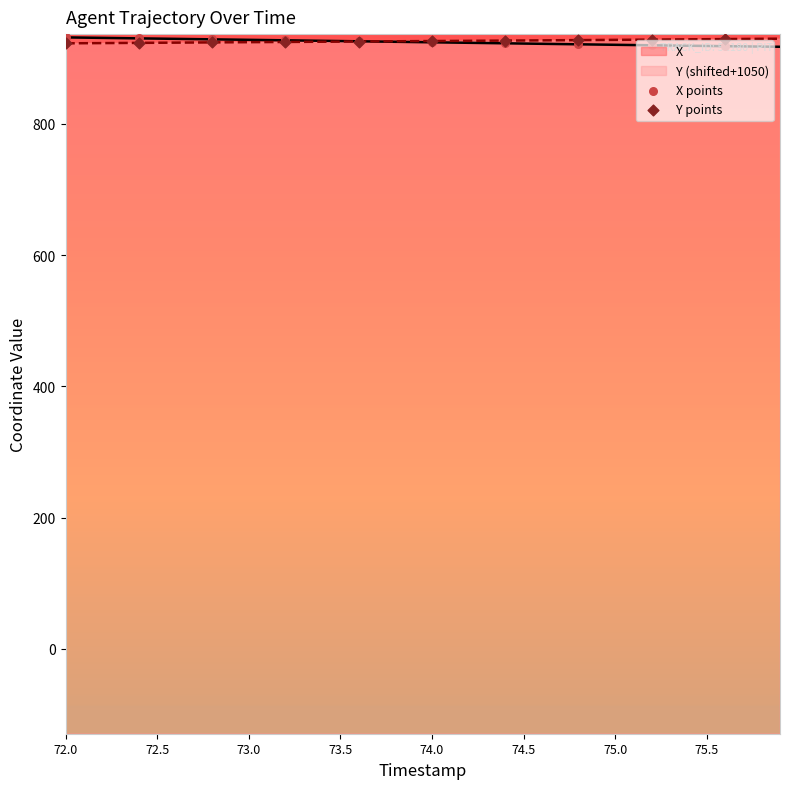

At which category is the sum across all series the highest?

72.0